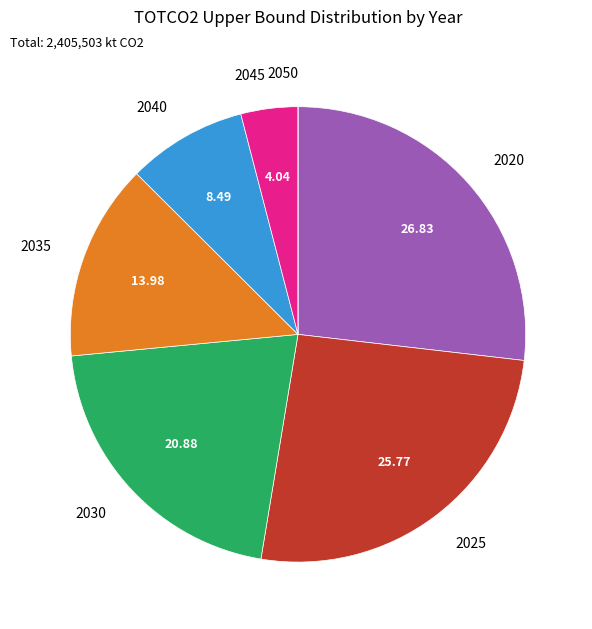

What is the ratio of the value at 2035 to the value at 2045?

3.5